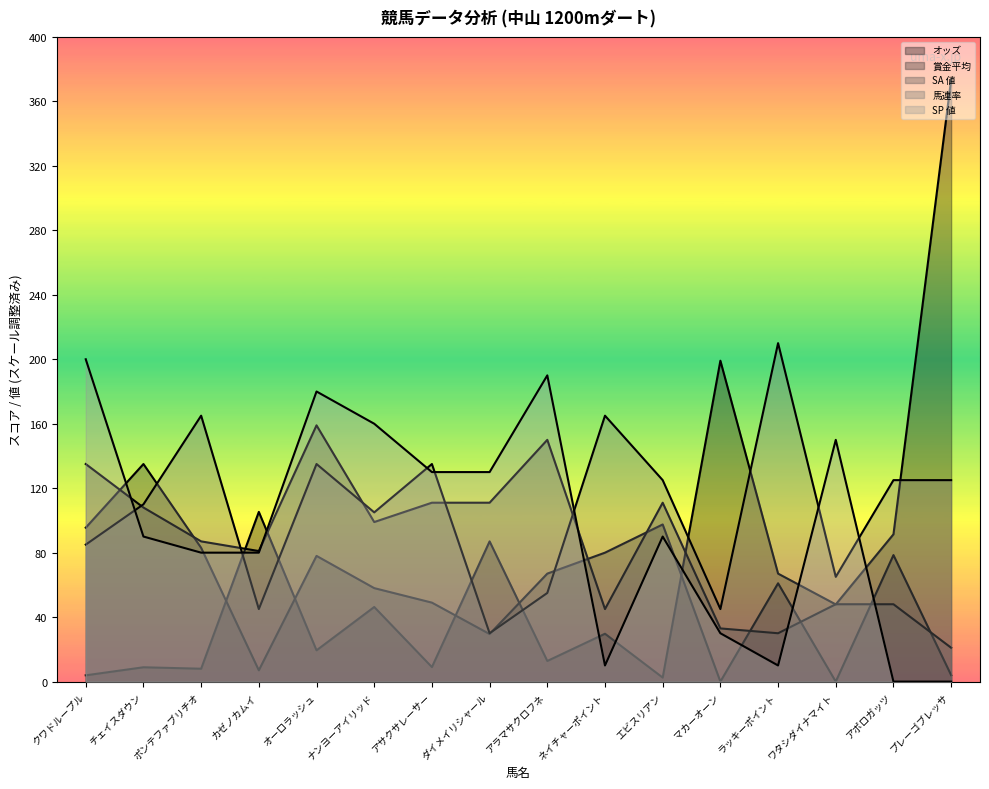

What is the difference between the highest and lowest values at プレーゴブレッサ?

373.6